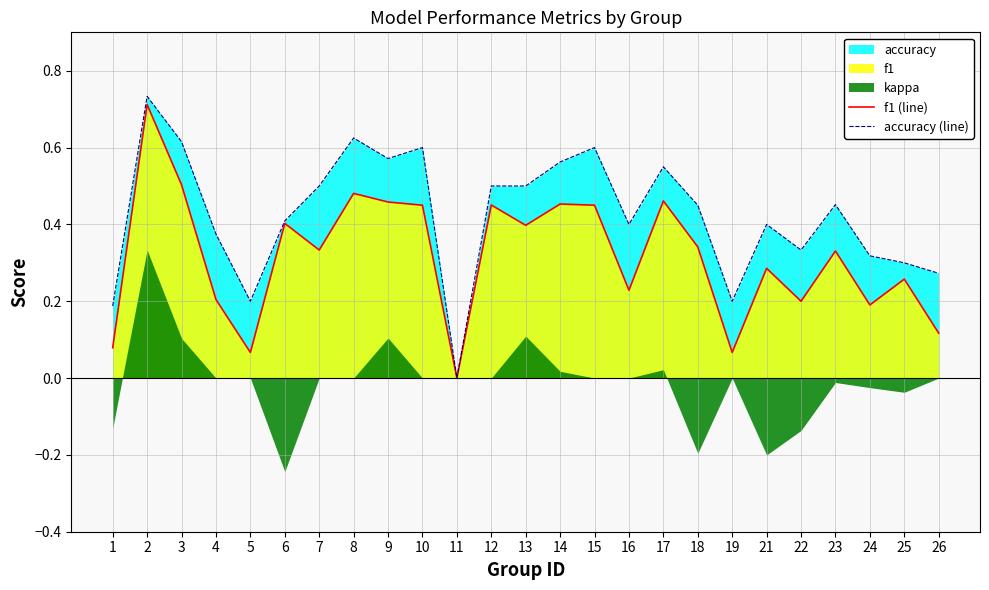

Which series has the largest total across all categories?

accuracy (line)